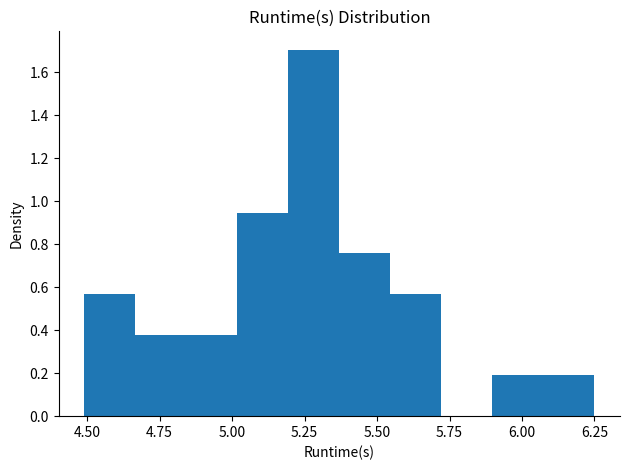

Read against the x-axis, roughly where is the centre of the tallest bar?

5.30